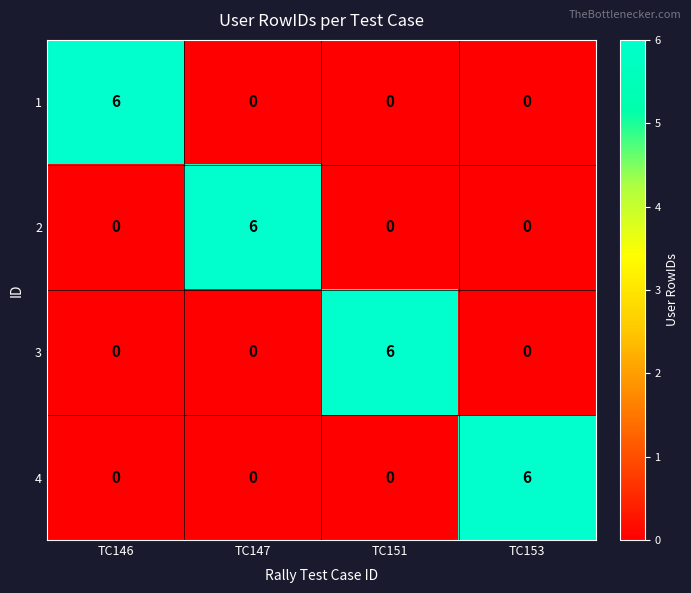

What is the greatest value displayed?

6